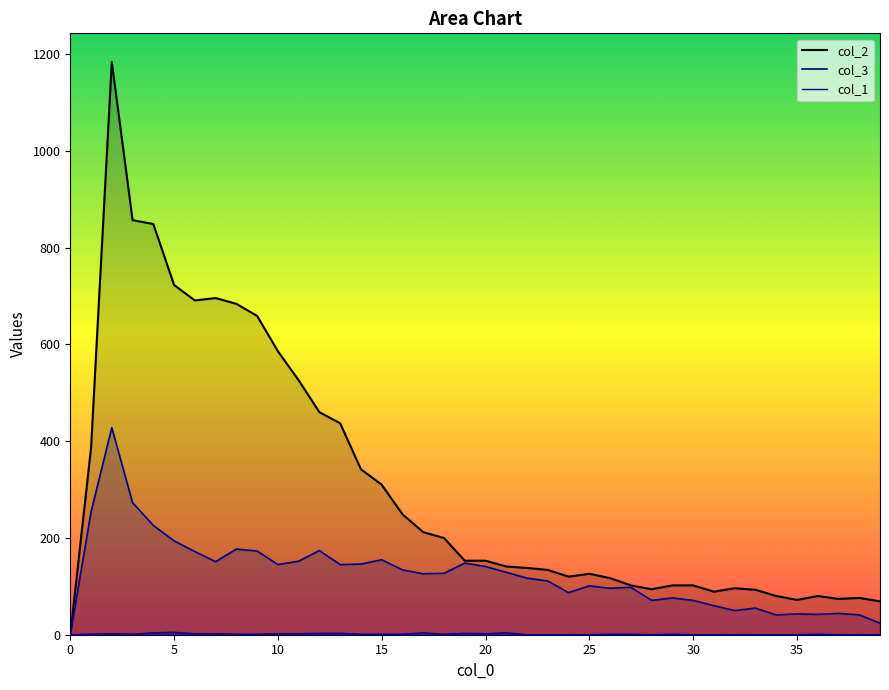

True or false: col_1 and col_2 cross at least once.

False